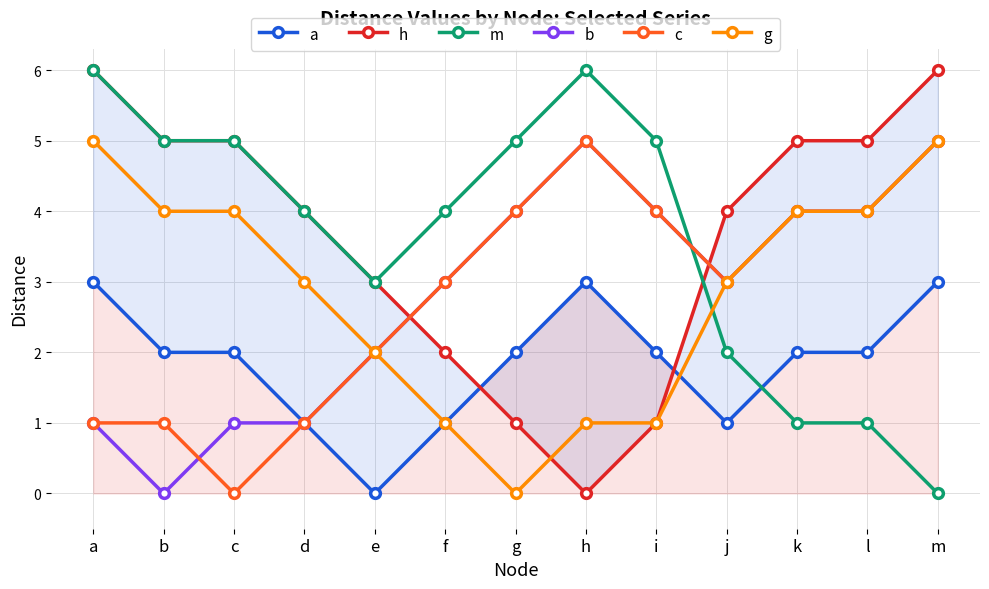

Reading right to left, list all the values displayed in this chart.

a: m=3	l=2	k=2	j=1	i=2	h=3	g=2	f=1	e=0	d=1	c=2	b=2	a=3
h: m=6	l=5	k=5	j=4	i=1	h=0	g=1	f=2	e=3	d=4	c=5	b=5	a=6
m: m=0	l=1	k=1	j=2	i=5	h=6	g=5	f=4	e=3	d=4	c=5	b=5	a=6
b: m=5	l=4	k=4	j=3	i=4	h=5	g=4	f=3	e=2	d=1	c=1	b=0	a=1
c: m=5	l=4	k=4	j=3	i=4	h=5	g=4	f=3	e=2	d=1	c=0	b=1	a=1
g: m=5	l=4	k=4	j=3	i=1	h=1	g=0	f=1	e=2	d=3	c=4	b=4	a=5